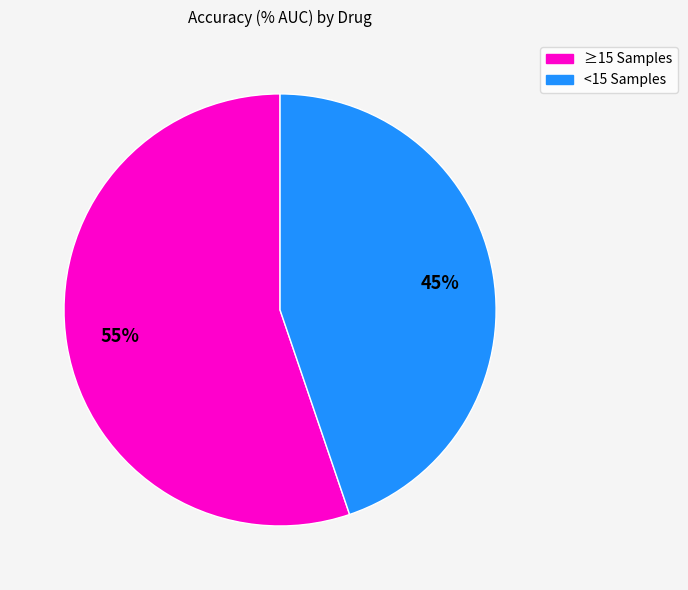

To the nearest percent, what is the difference between the largest and smallest slice percentages?

10%